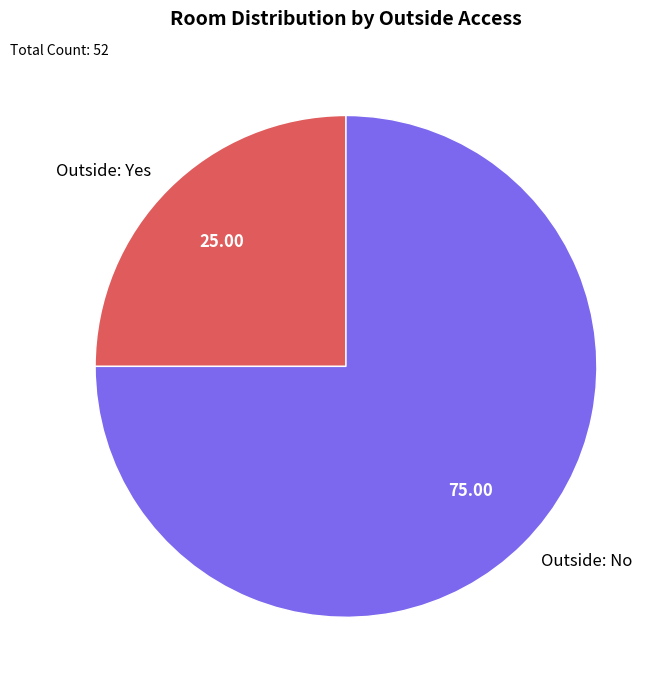

Does Outside: No represent more than half of the total?

Yes